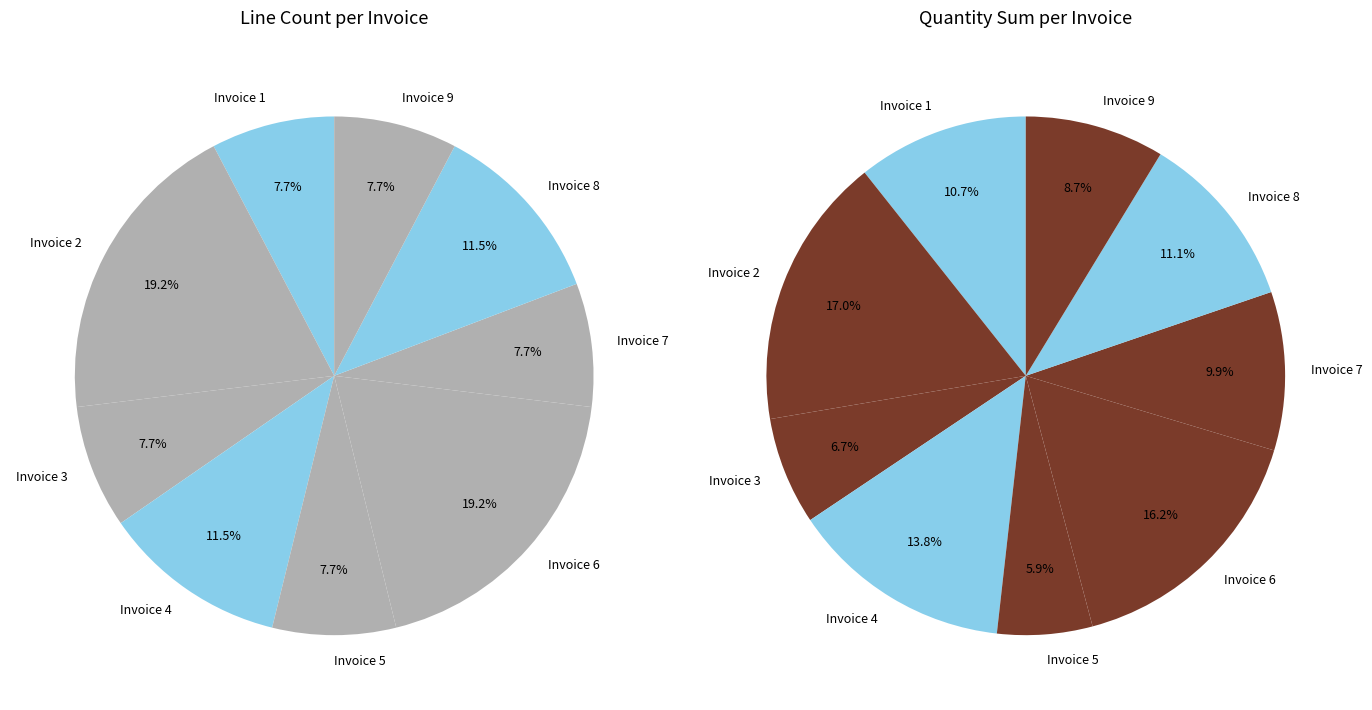

What percentage is the invoice_1 slice, to the nearest percent?

8%